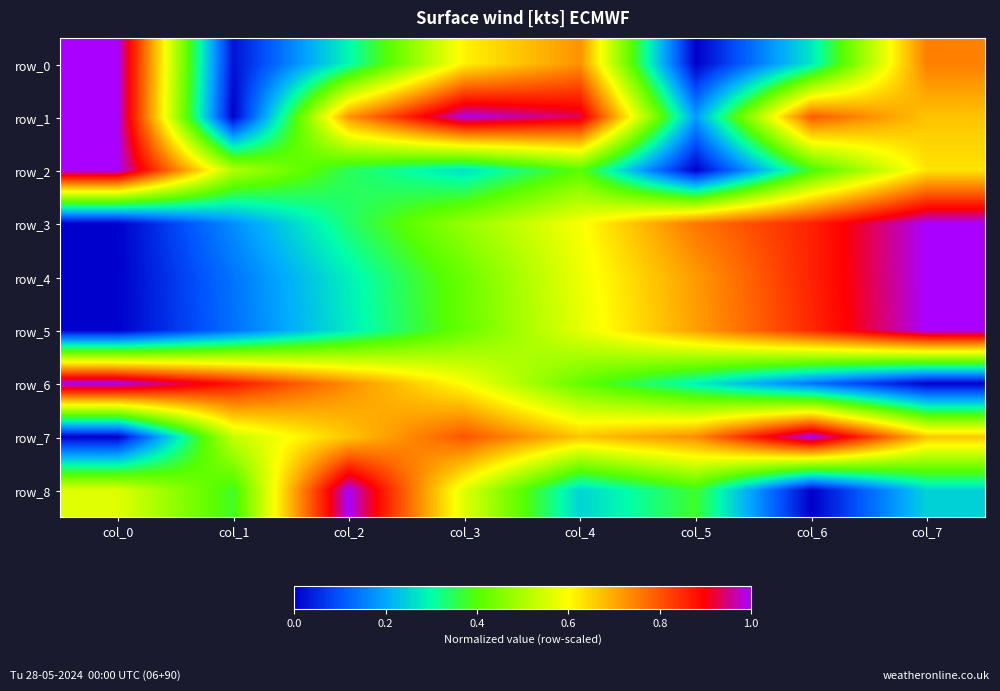

Which series has the widest spread of values?

row_0